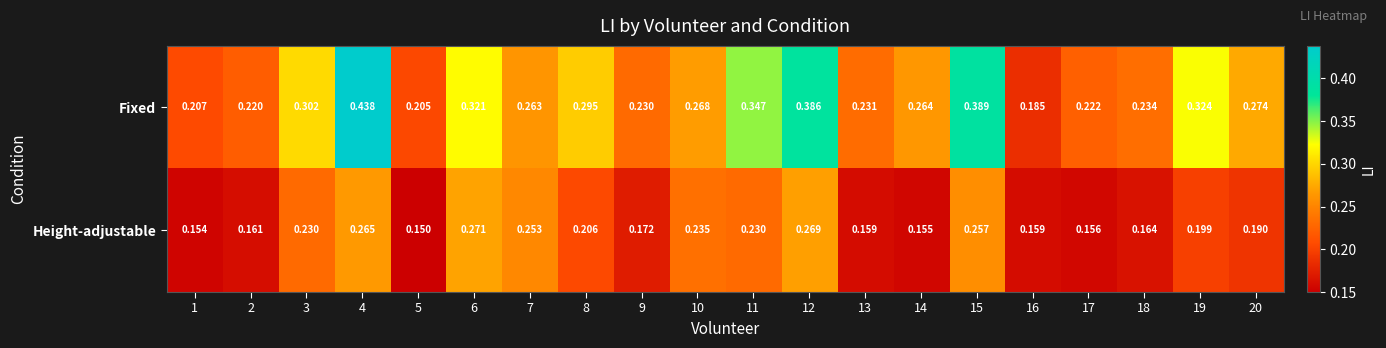

Count the number of categories in the chart.

20